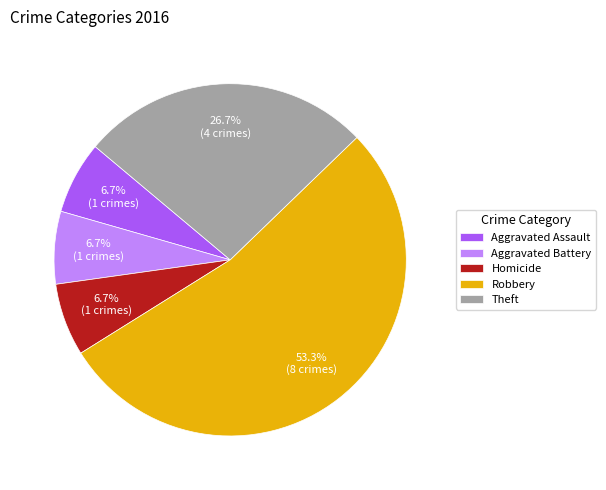

What percentage is the Theft slice, to the nearest percent?

27%